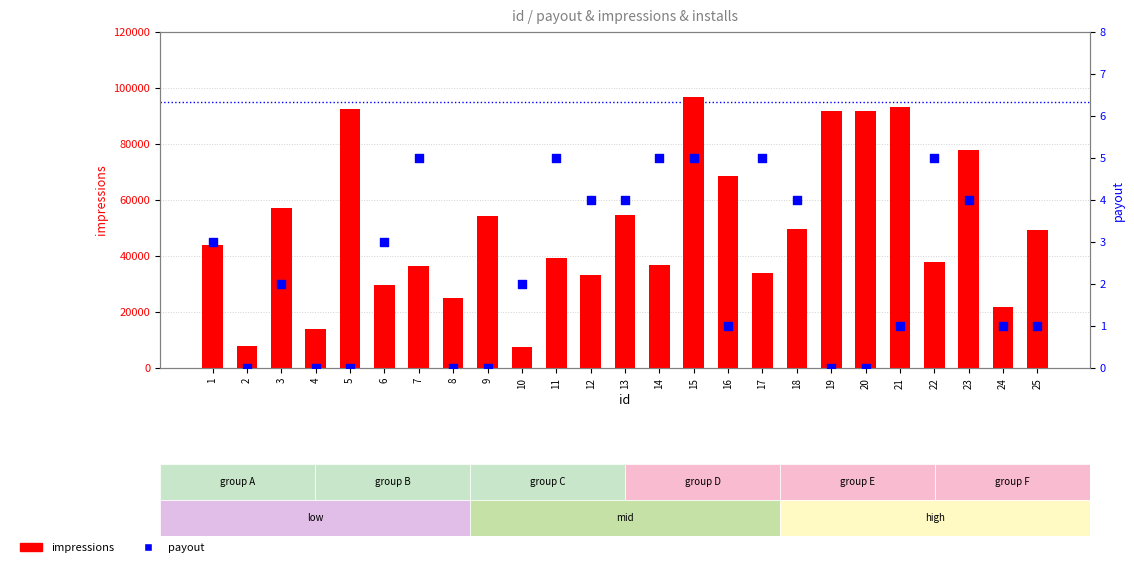

Is the value of payout at 2 greater than the value of impressions at 4?

No